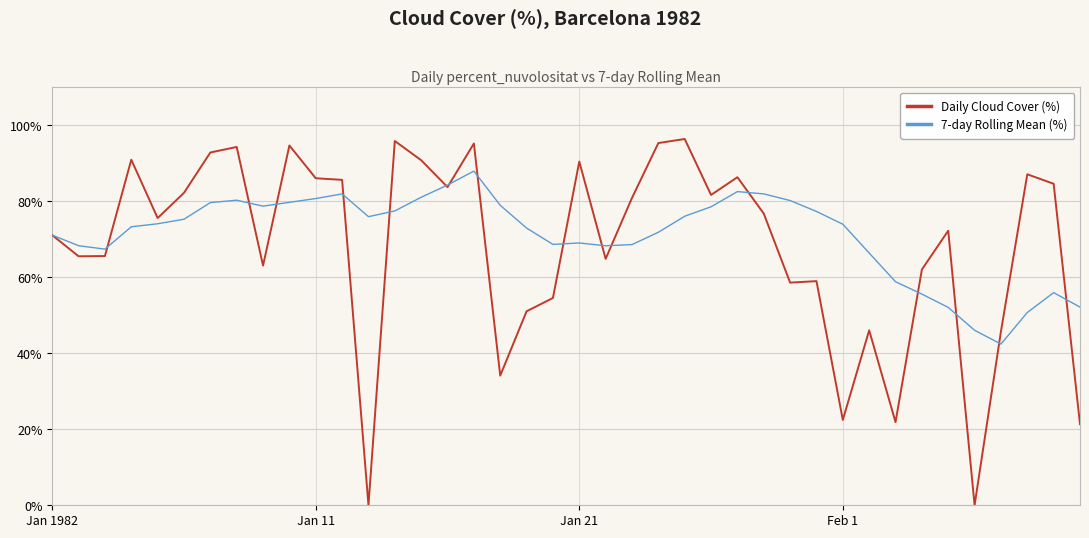

Which series has the largest range (max minus min)?

Daily Cloud Cover (%)